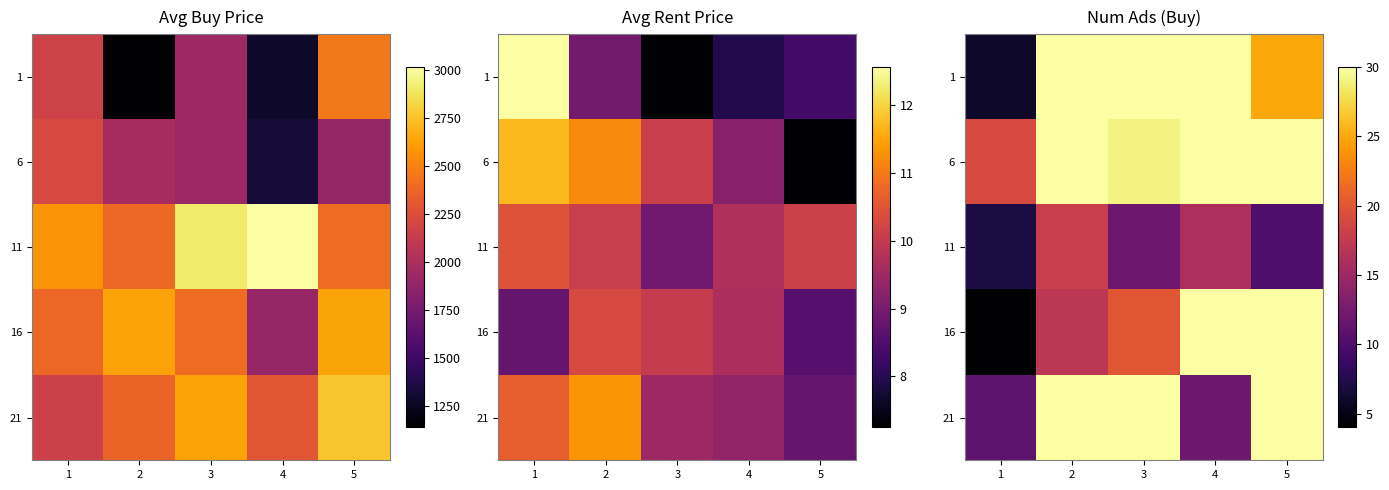

Is the value of 6 at 2 greater than the value of 16 at 3?

Yes